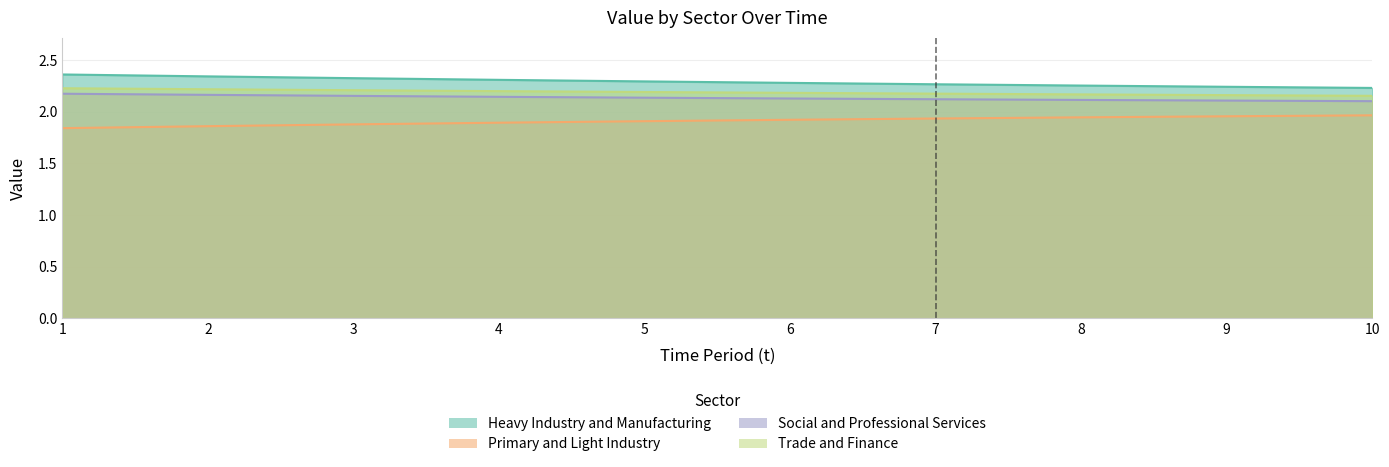

Which has a higher value, 1 or 2?

1